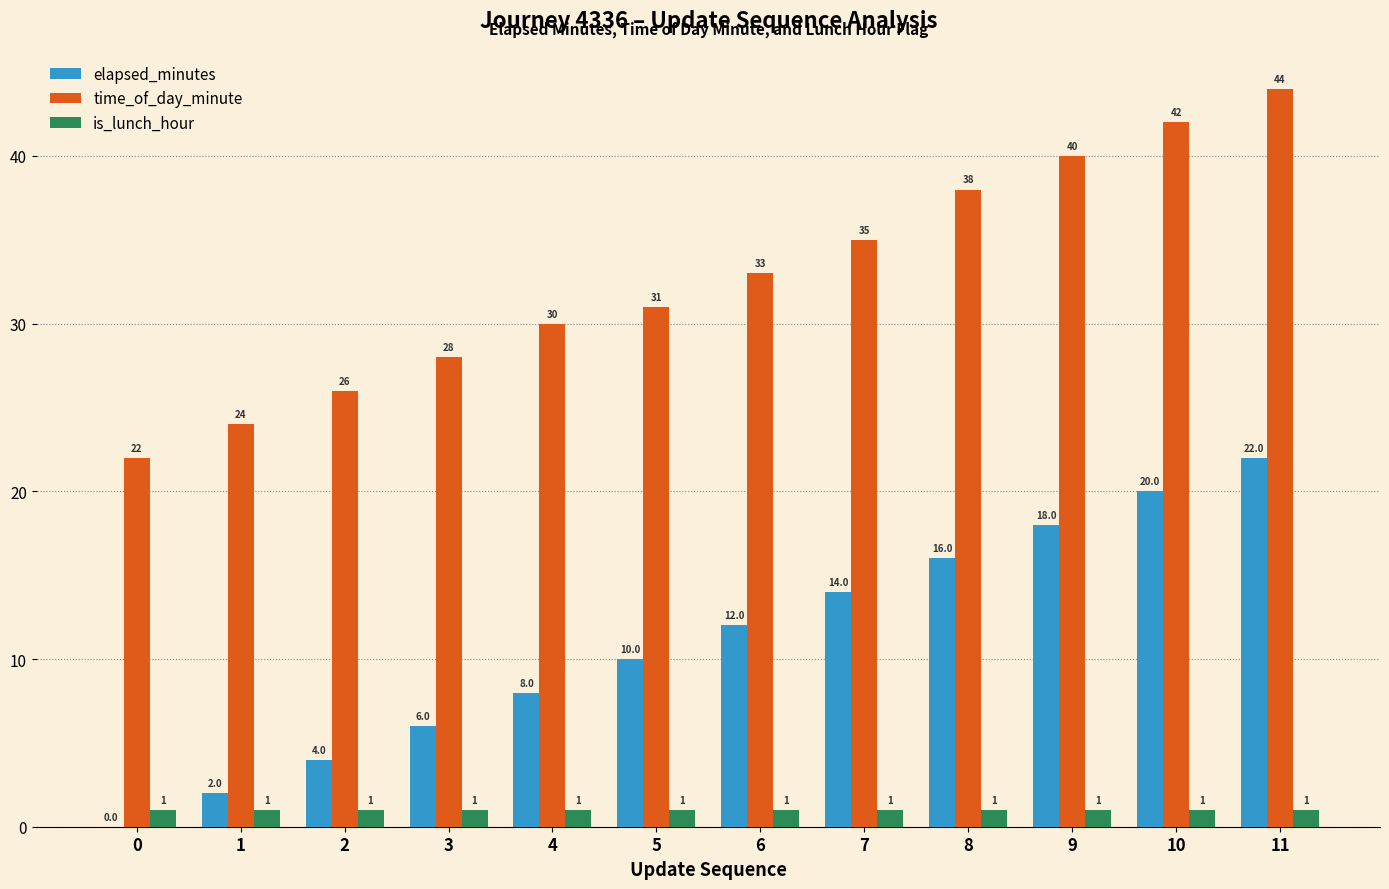

What is the highest value of the time_of_day_minute series?

44